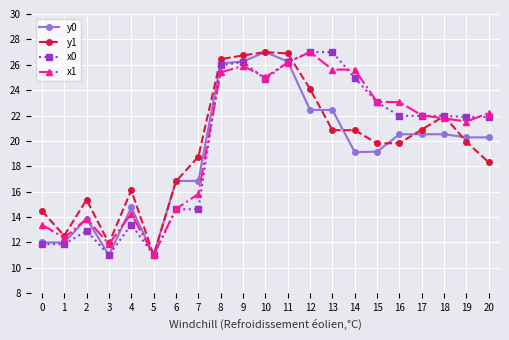

True or false: x1 has more than 0 points higher than both neighbors.

True